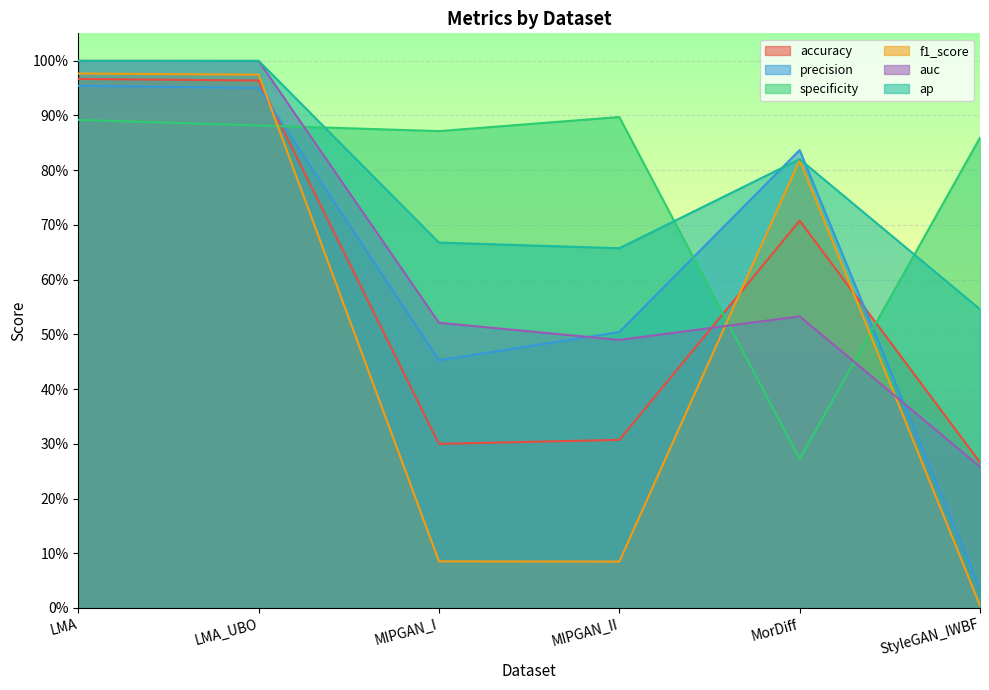

At which label is accuracy closest to 0?

StyleGAN_IWBF